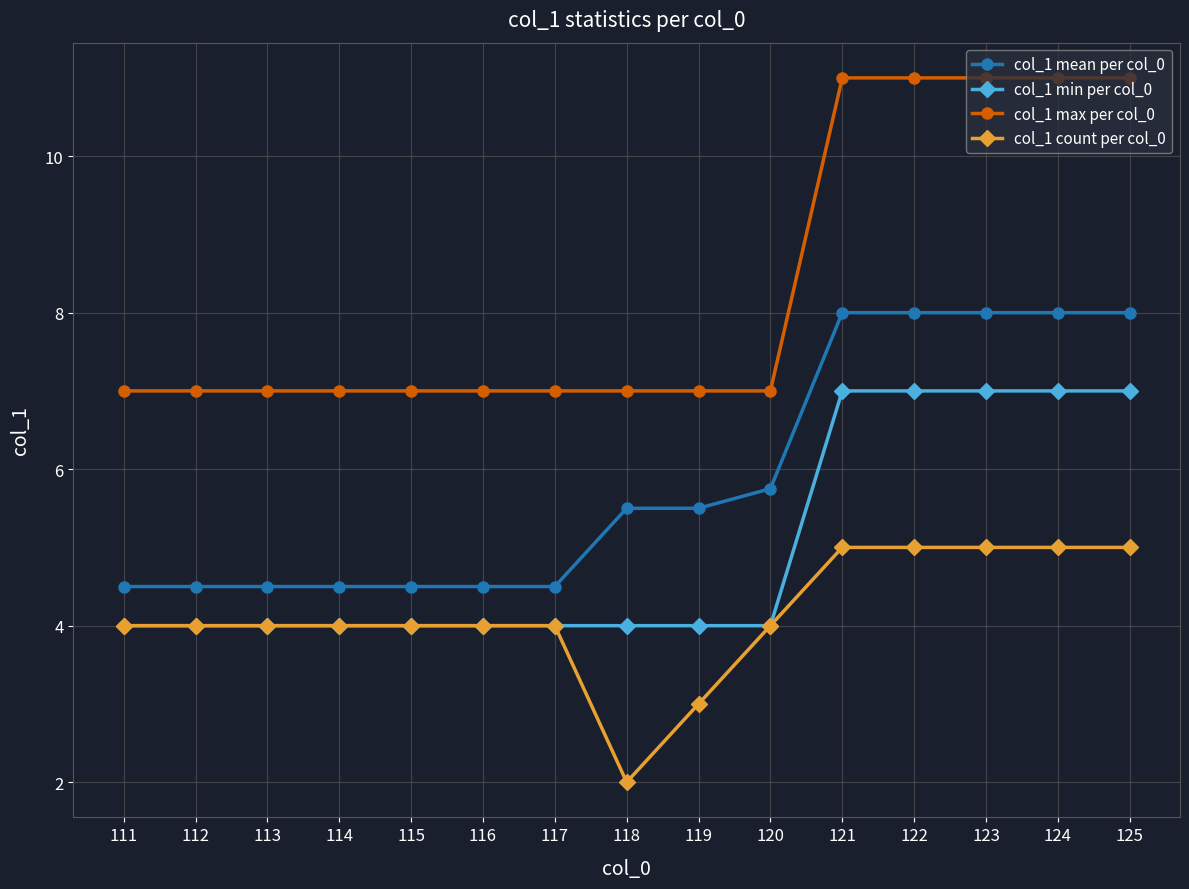

Rank the series by their maximum value, from lowest to highest.

col_1 count per col_0, col_1 min per col_0, col_1 mean per col_0, col_1 max per col_0